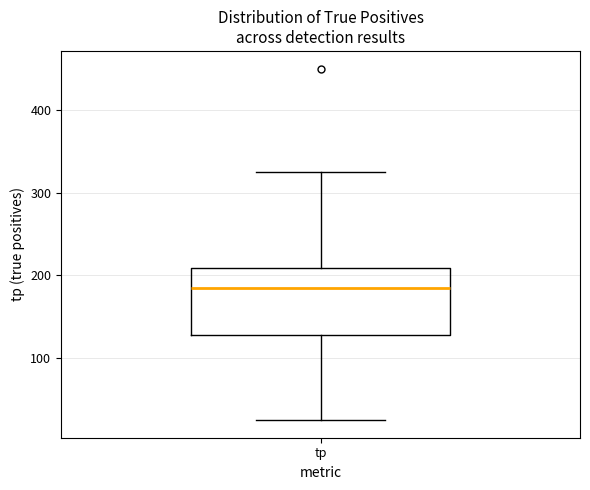

Where does the median line of the box for tp sit on the y-axis? The values are not printed on the chart, so give them approximately, as read against the axis.

190